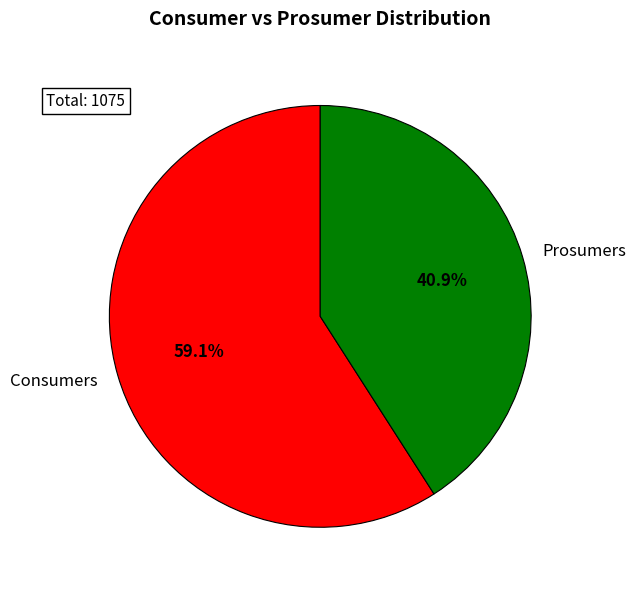

To the nearest percent, what portion does Consumers represent?

59%